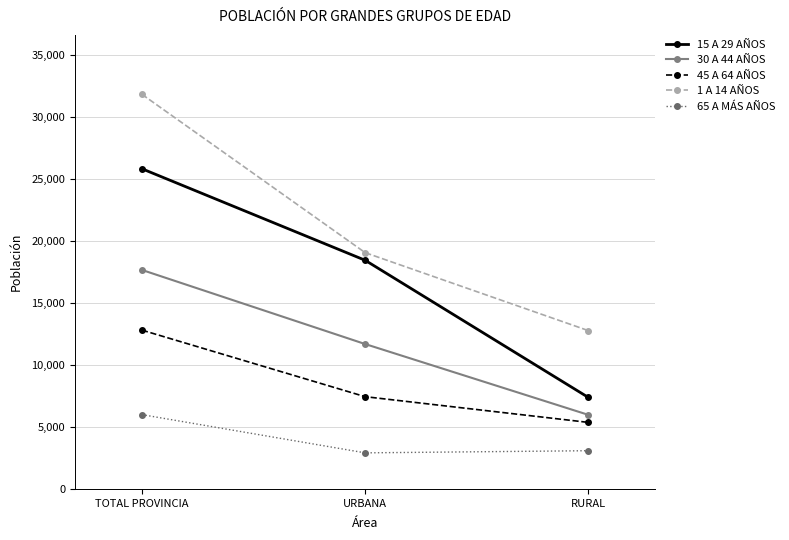

What is the difference between the maximum and minimum values in the 65 A MÁS AÑOS series?

3084